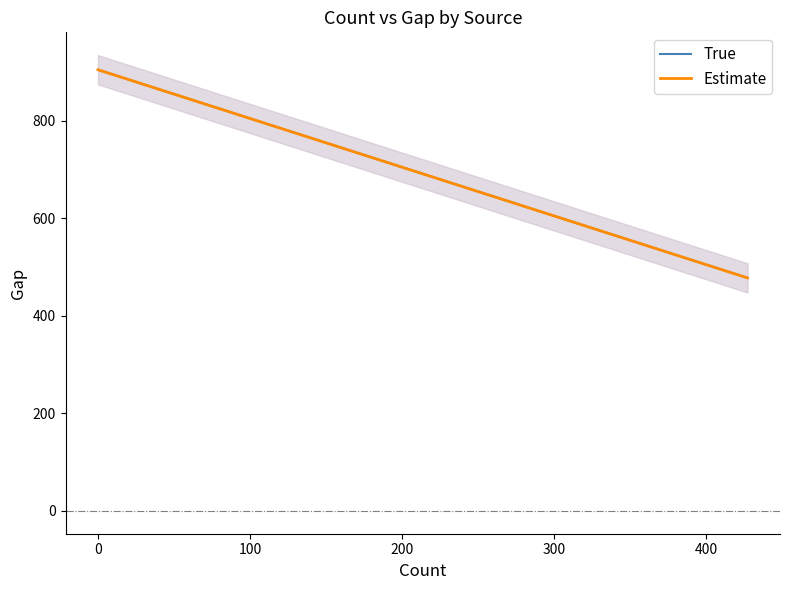

What is the maximum value shown in the chart?

905